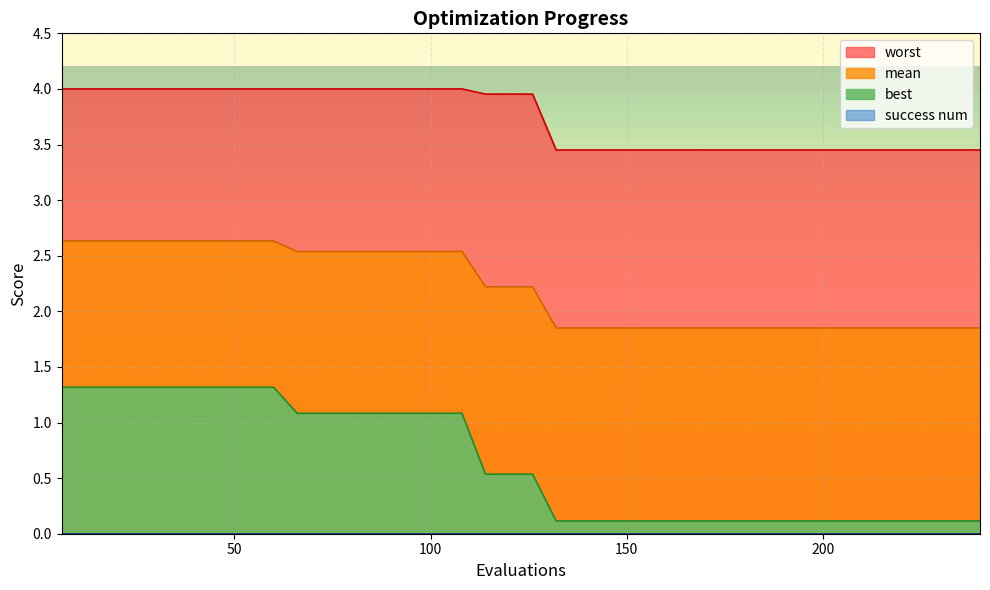

Rank the categories by mean value from highest to lowest.

6, 12, 18, 24, 30, 36, 42, 48, 54, 60, 66, 72, 78, 84, 90, 96, 102, 108, 114, 120, 126, 132, 138, 144, 150, 156, 162, 168, 174, 180, 186, 192, 198, 204, 210, 216, 222, 228, 234, 240